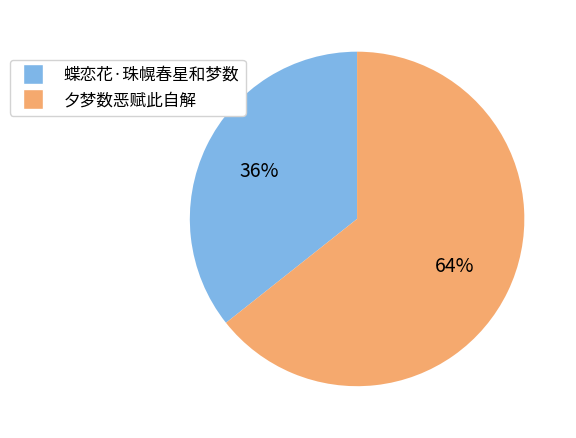

Does 蝶恋花·珠幌春星和梦数 account for over 50% of the chart?

No